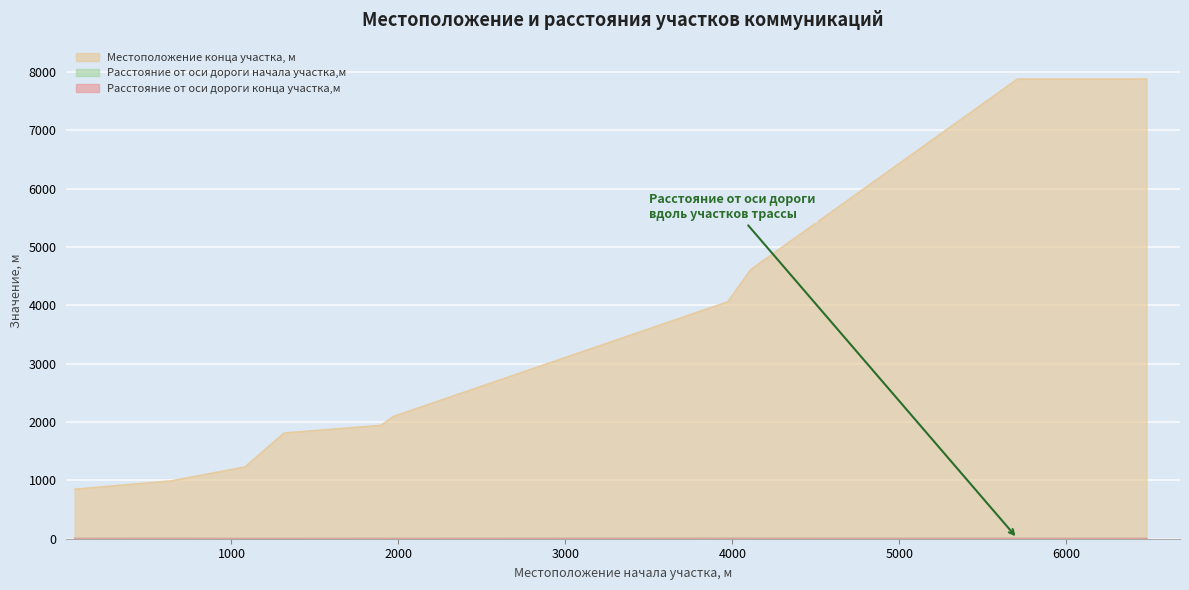

How many lines are shown in the chart?

3